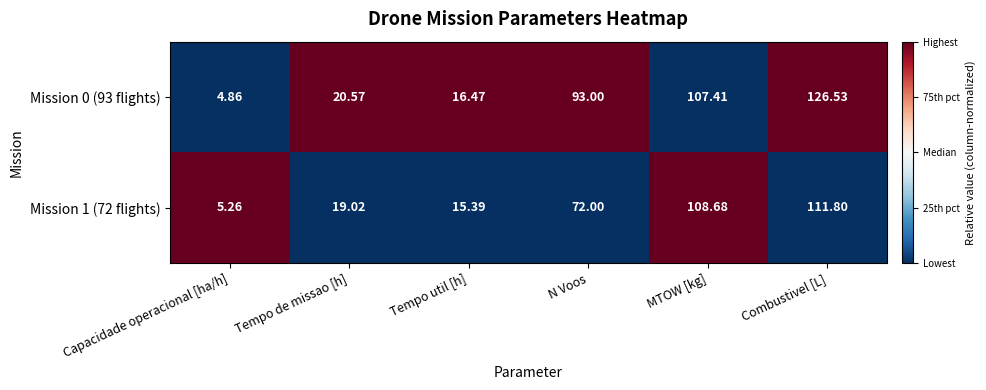

At which label is Mission 0 (93 flights) closest to 65?

N Voos